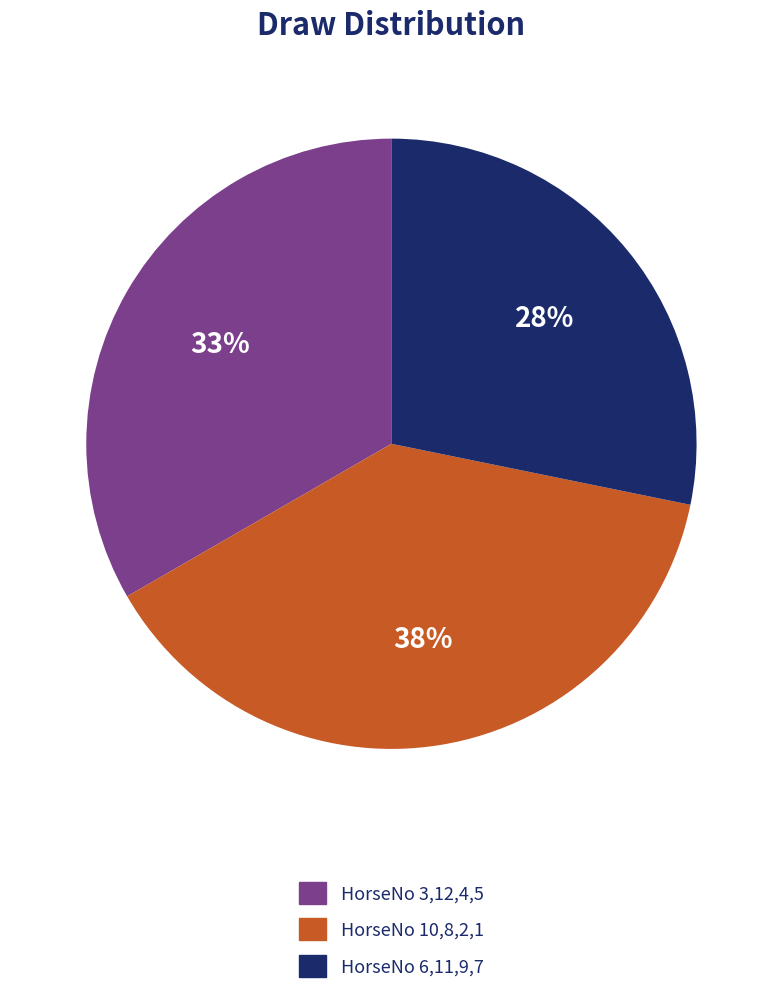

To the nearest percent, what is the average slice percentage?

33%